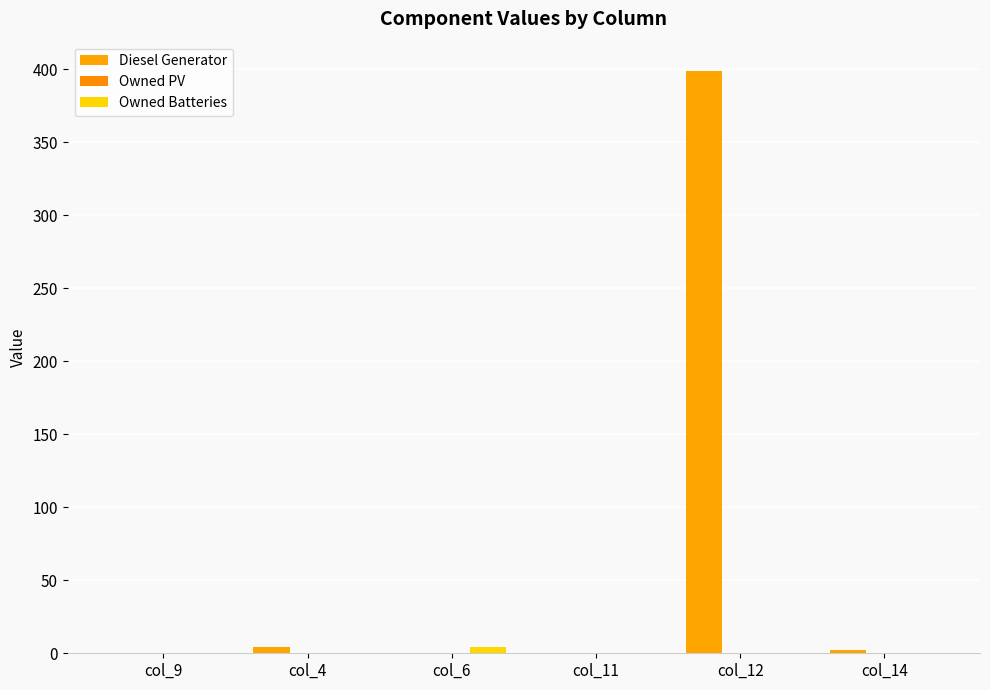

Between col_4 and col_14, which is larger?

col_4